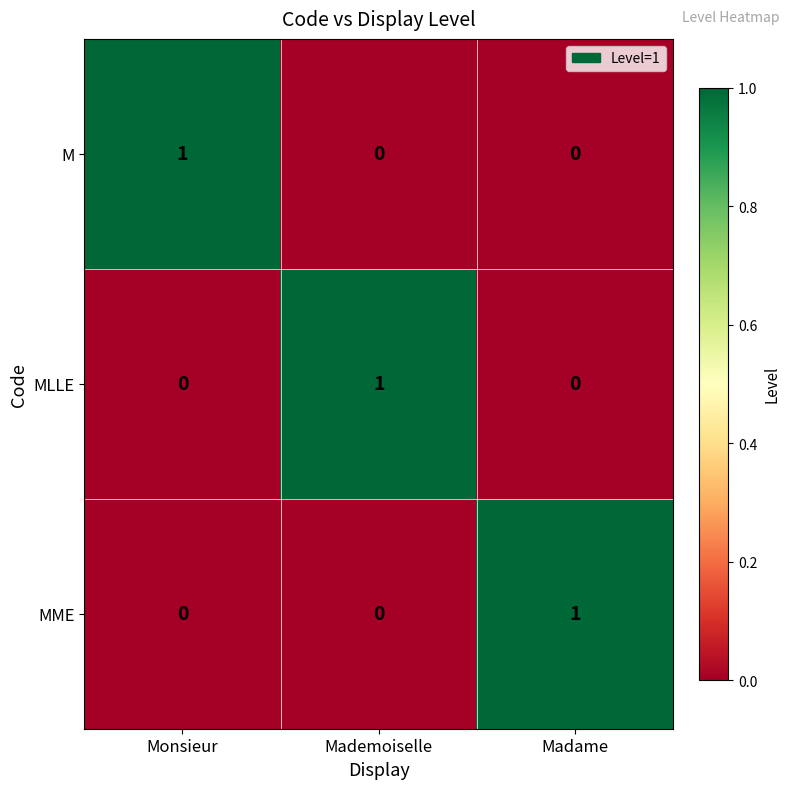

Is the value of MLLE at Madame greater than the value of MME at Madame?

No